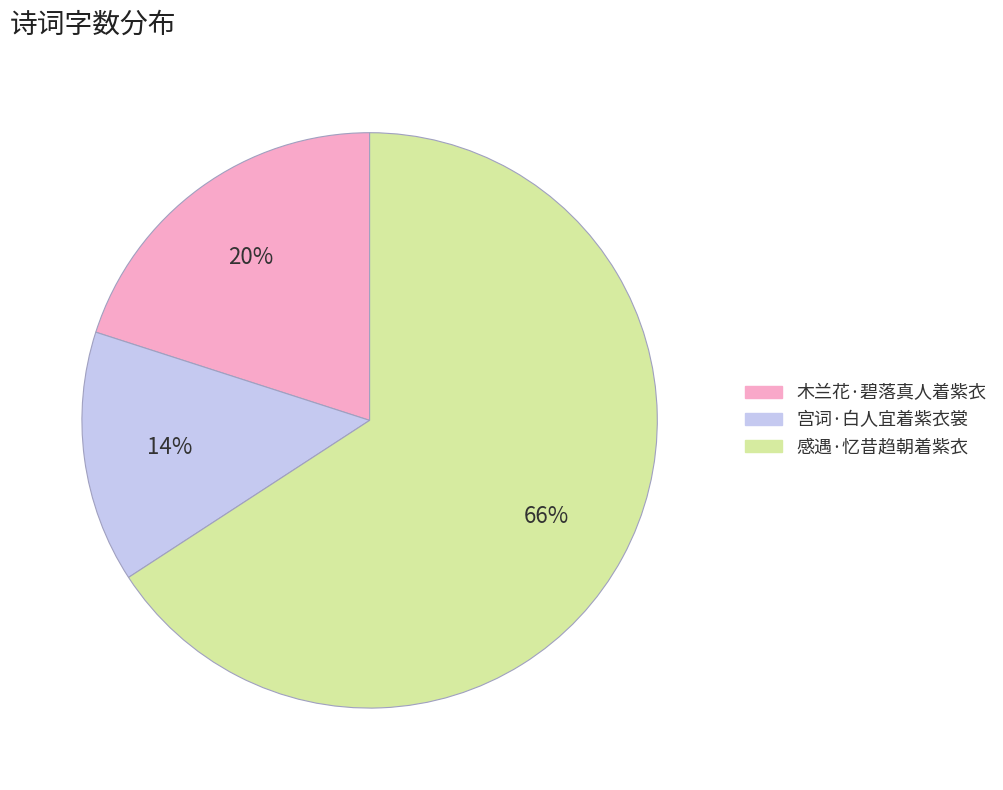

Which slice is the smallest?

宫词·白人宜着紫衣裳